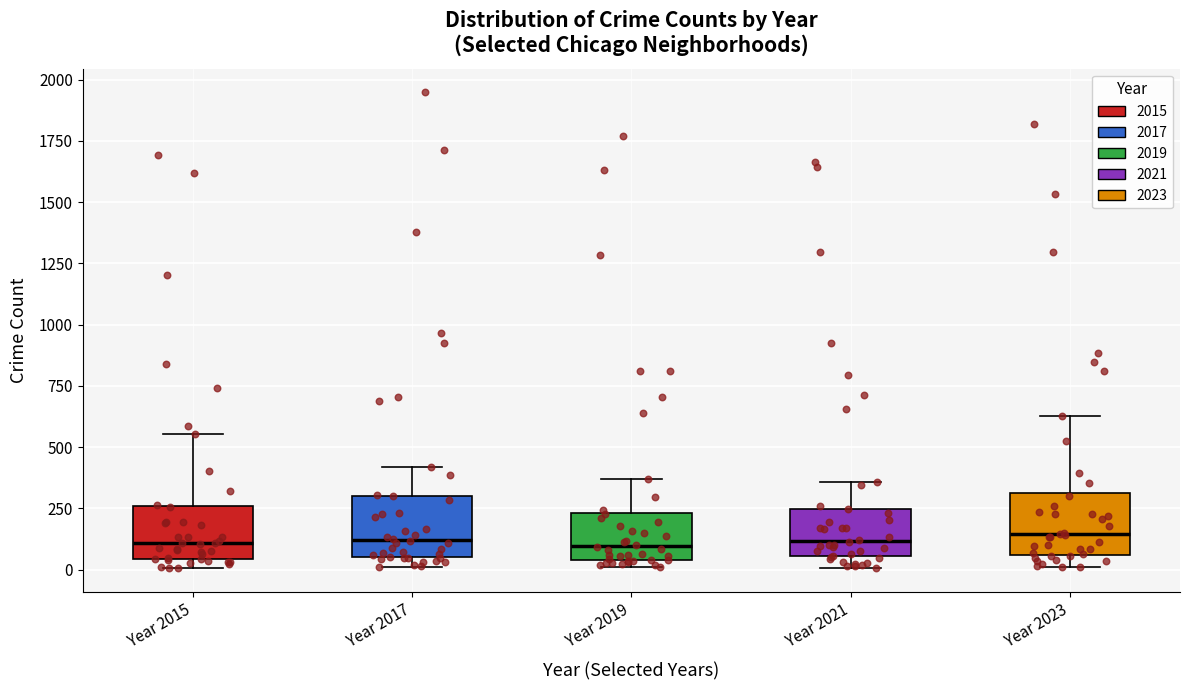

Reading left to right, transcribe this box plot: for each box, give where its median line is, the range the box spans, and where its two whiskers end, as read against the y-axis. The values are not printed on the chart, so give them approximately, as read against the axis.

Year 2015: median 100, box 50 to 250, whiskers 0 to 550
Year 2017: median 100, box 50 to 300, whiskers 0 to 400
Year 2019: median 100, box 50 to 250, whiskers 0 to 350
Year 2021: median 100, box 50 to 250, whiskers 0 to 350
Year 2023: median 150, box 50 to 300, whiskers 0 to 650